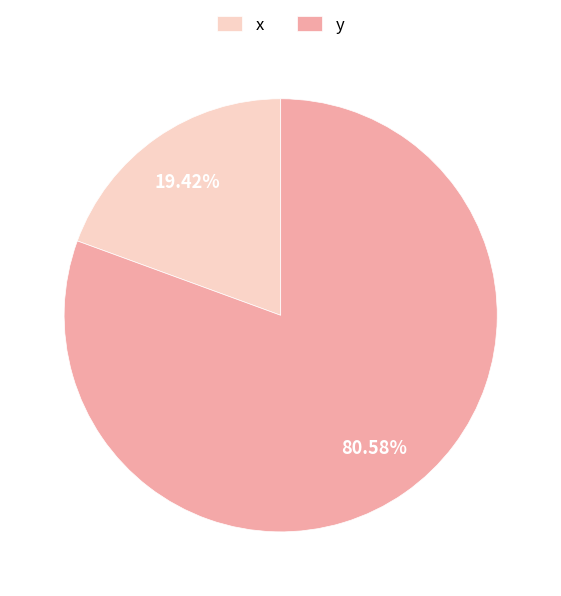

What is the majority slice?

y